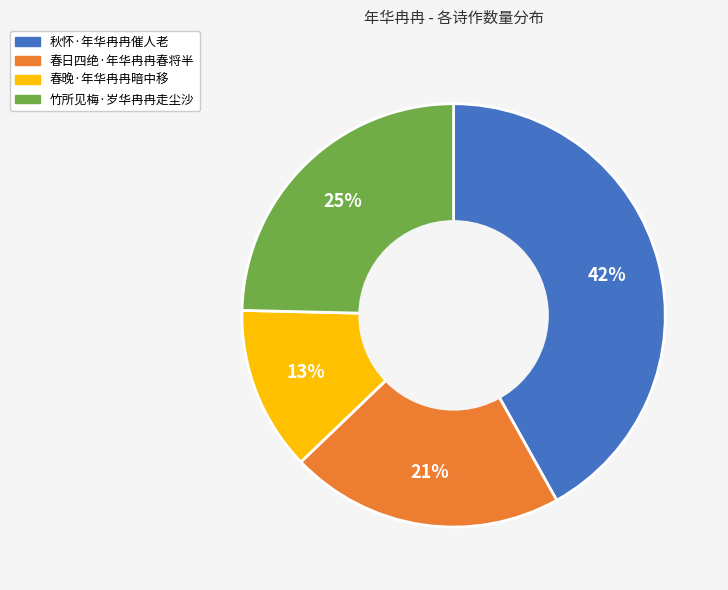

The 秋怀·年华冉冉催人老 slice represents 56% of the pie. True or false?

False